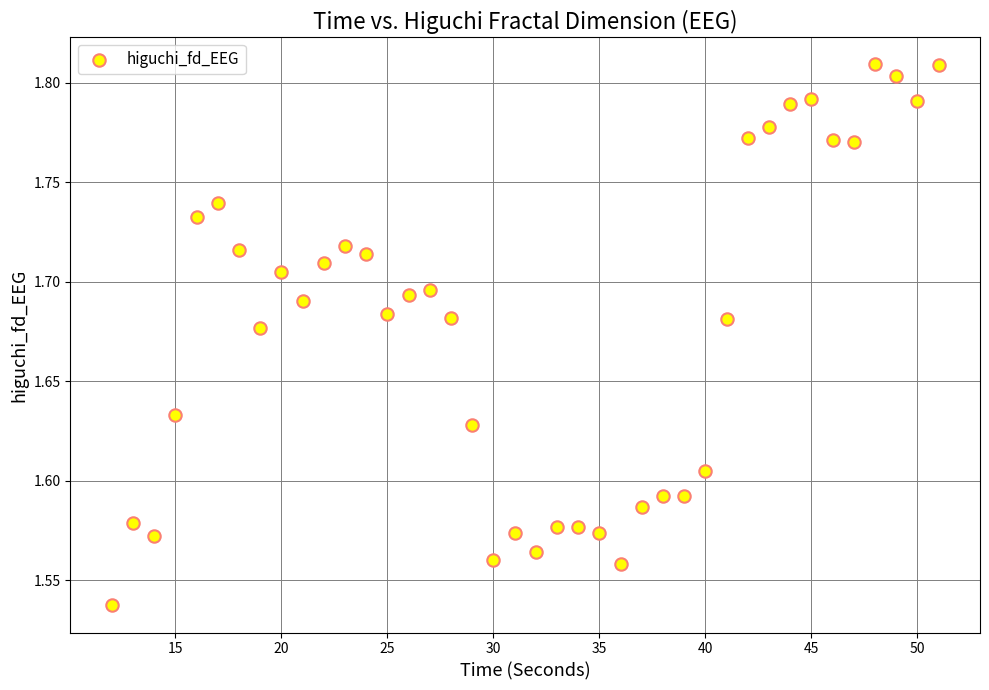

What is the range of X values (max minus min)?

39.0